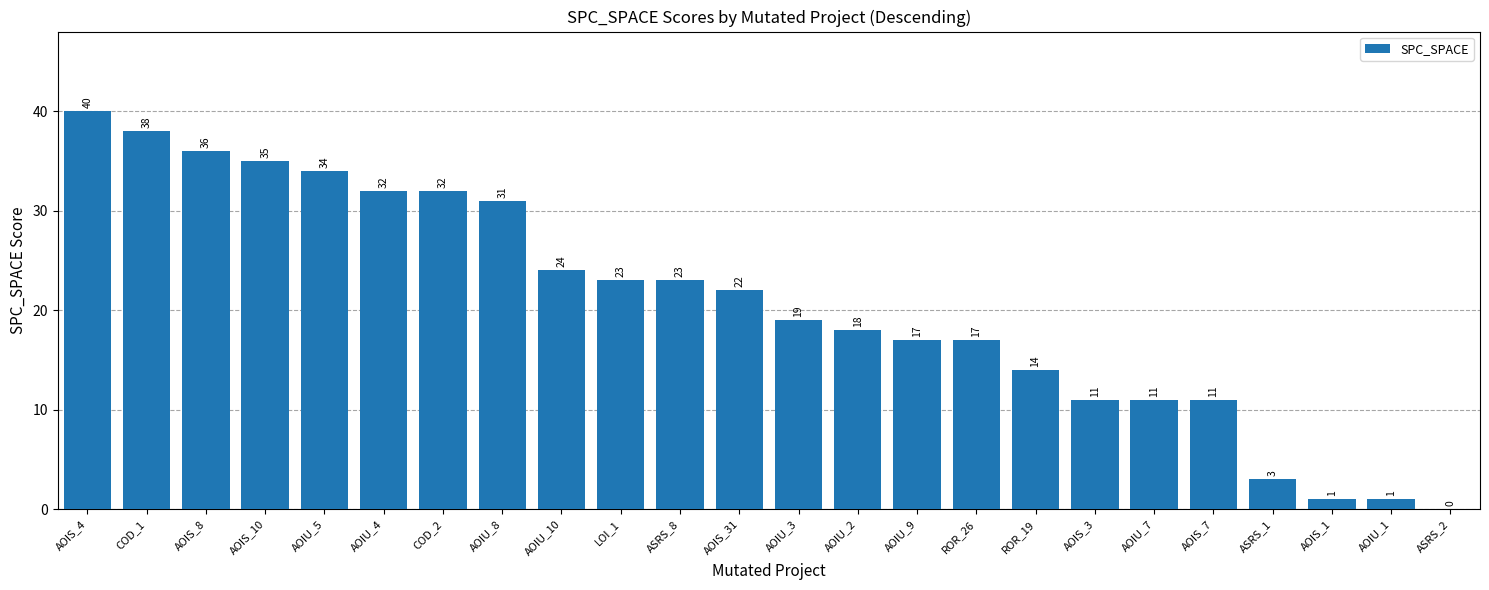

Approximately how many times larger is the value at AOIS_10 compared to ASRS_1?

11.7